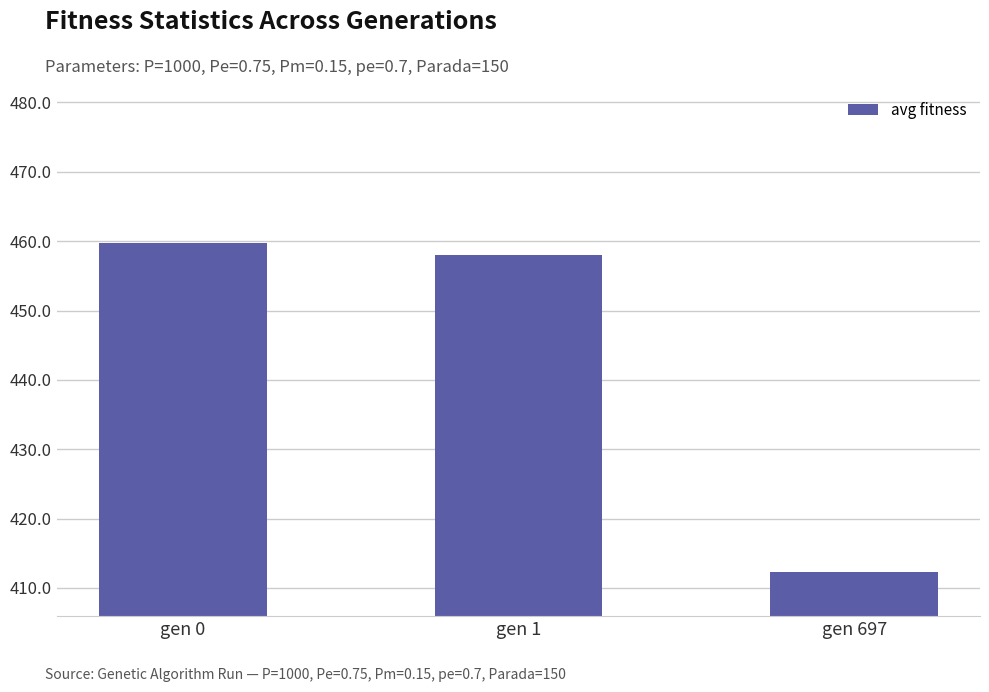

Are the bars grouped side by side (vs. stacked)?

No